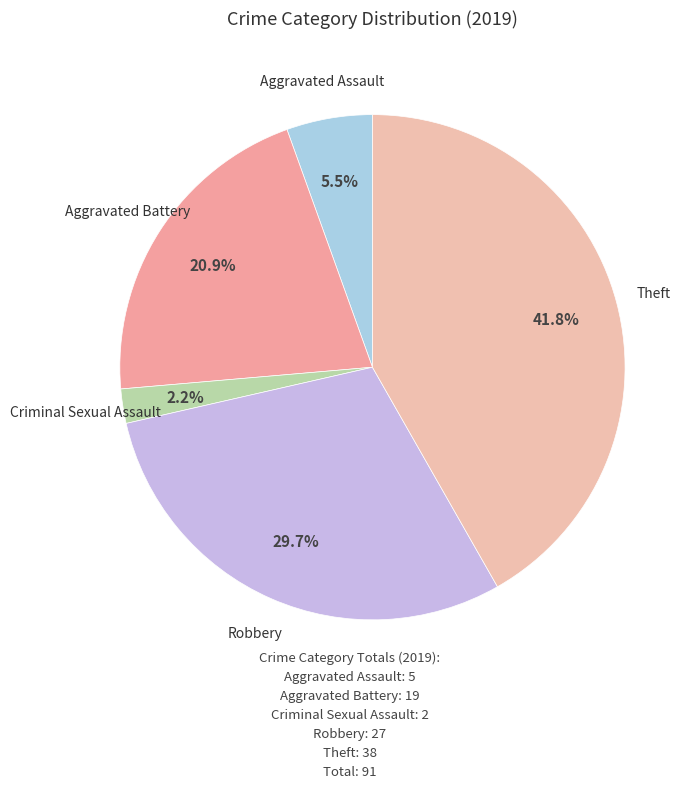

Count the number of slices in the pie.

5